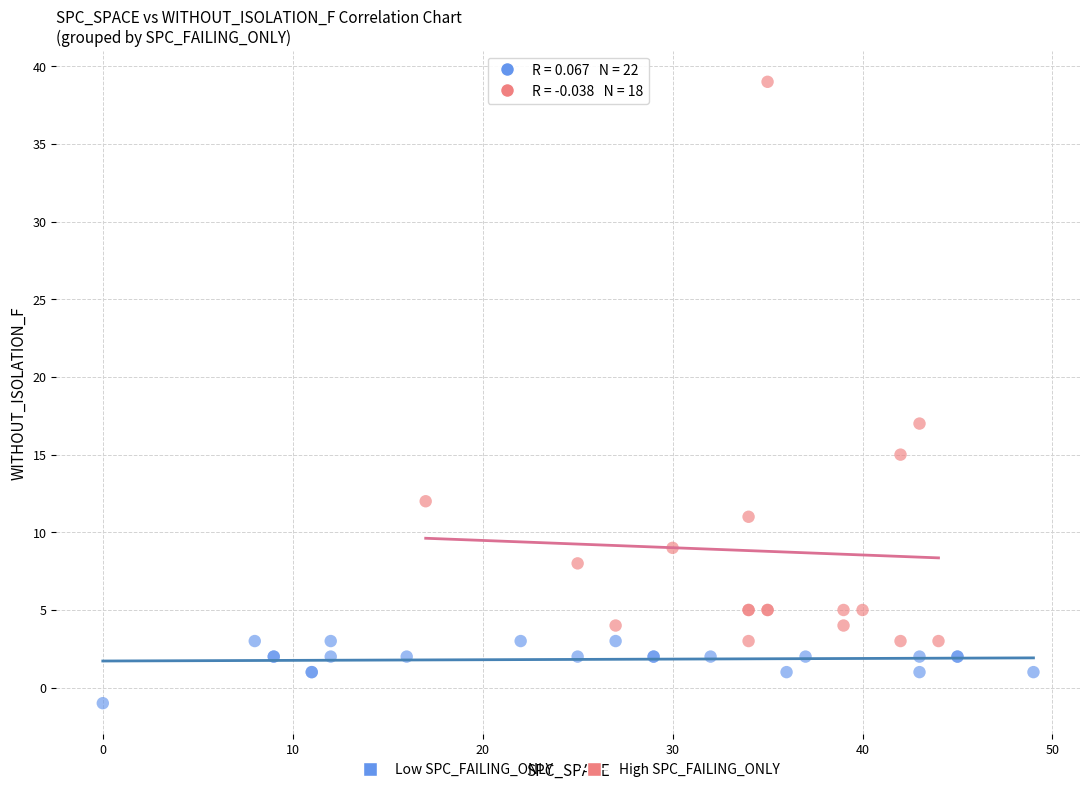

Which series contains the highest Y value?

High SPC_FAILING_ONLY